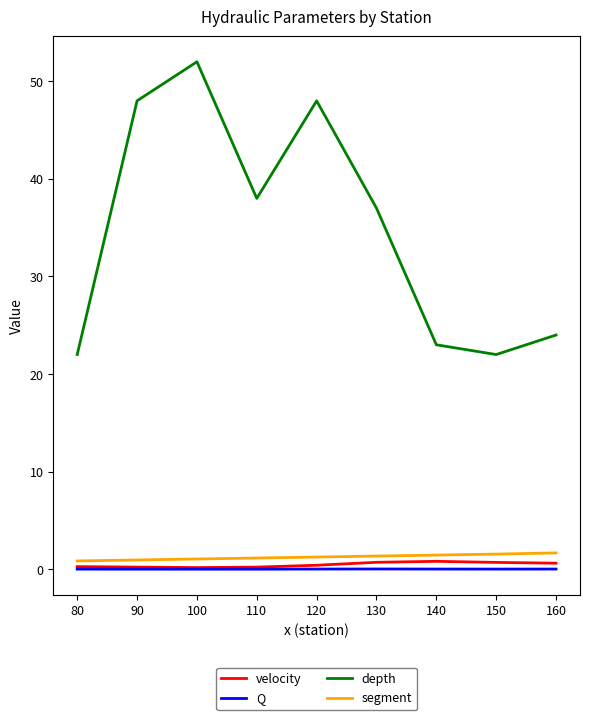

Which series has the largest range (max minus min)?

depth